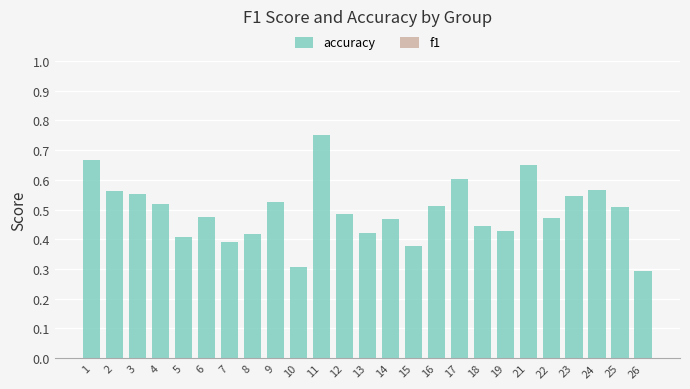

The value at 22 is 0.2. True or false?

False